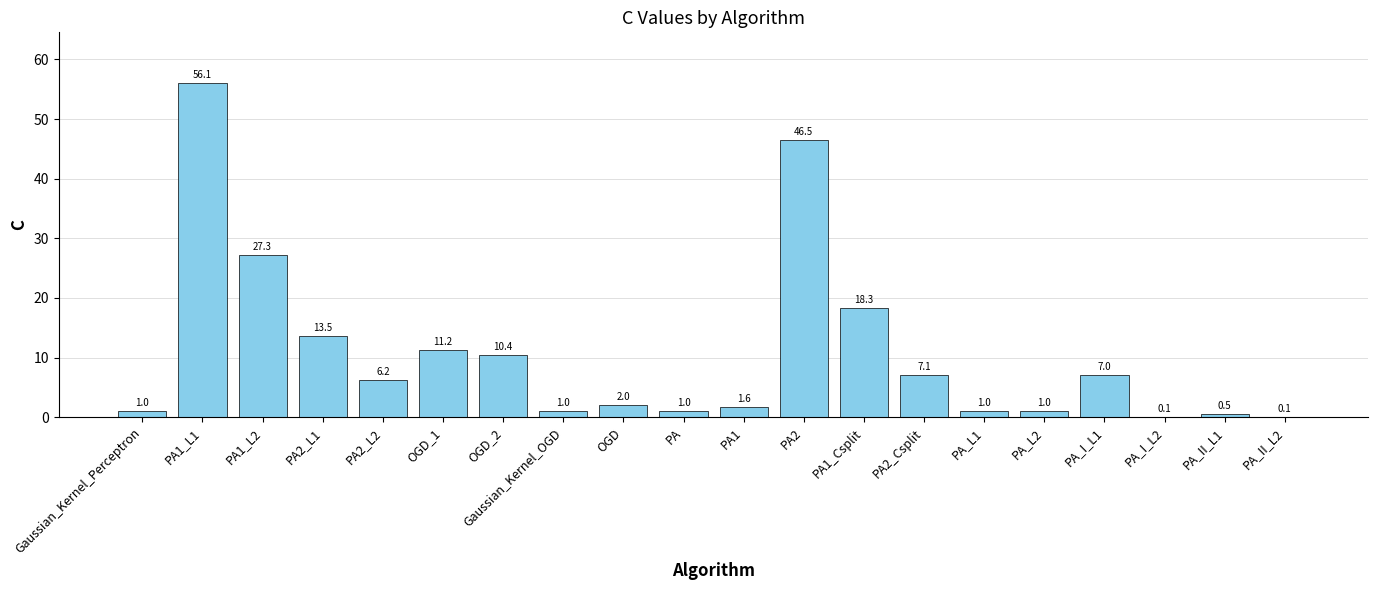

Are the bars horizontal?

No